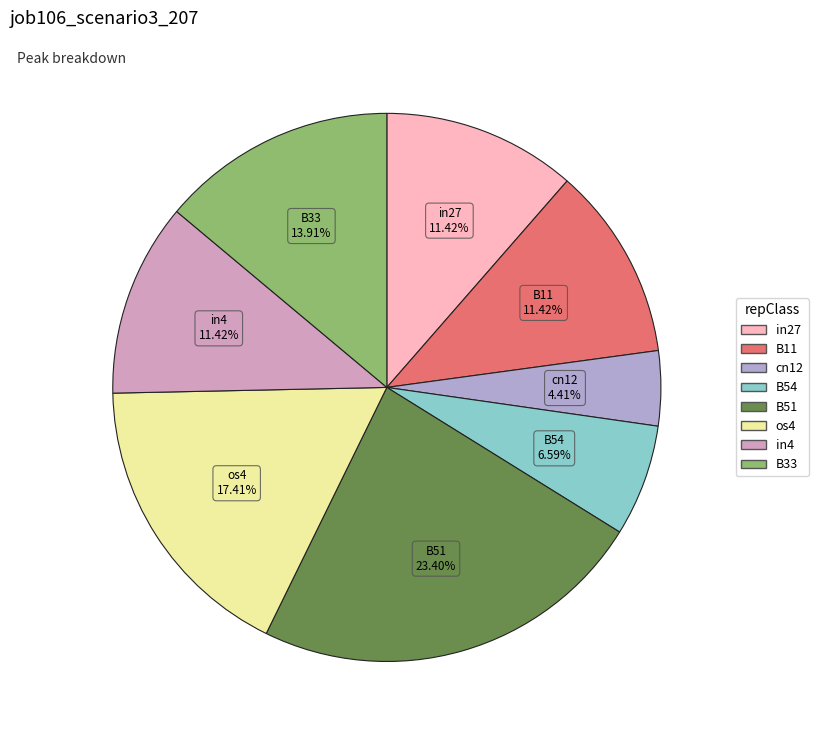

Which category has the smallest portion of the pie?

cn12